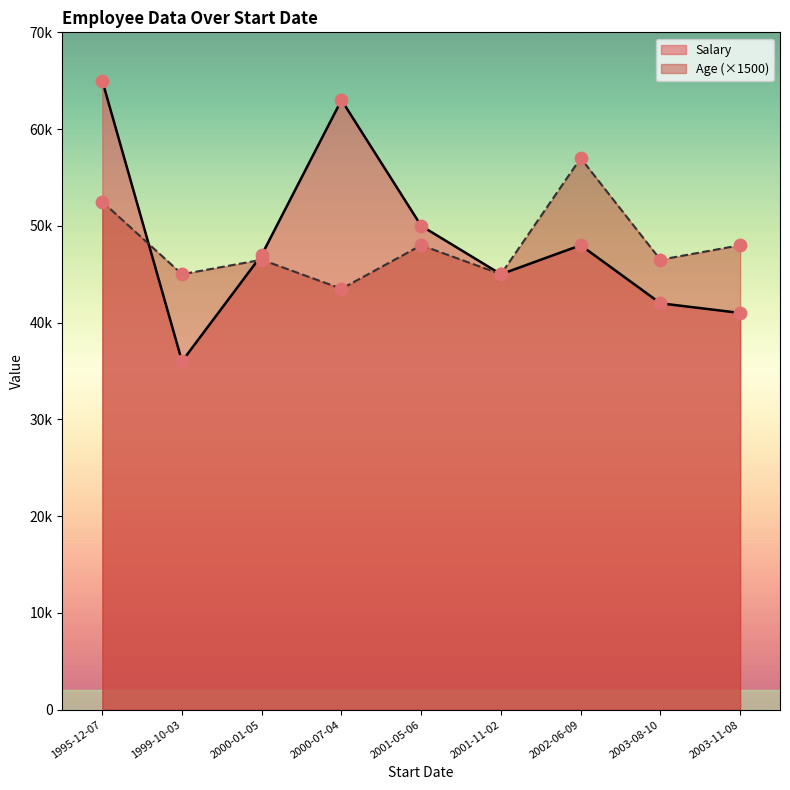

What are all the series names shown in the legend?

Salary, Age (×1500)